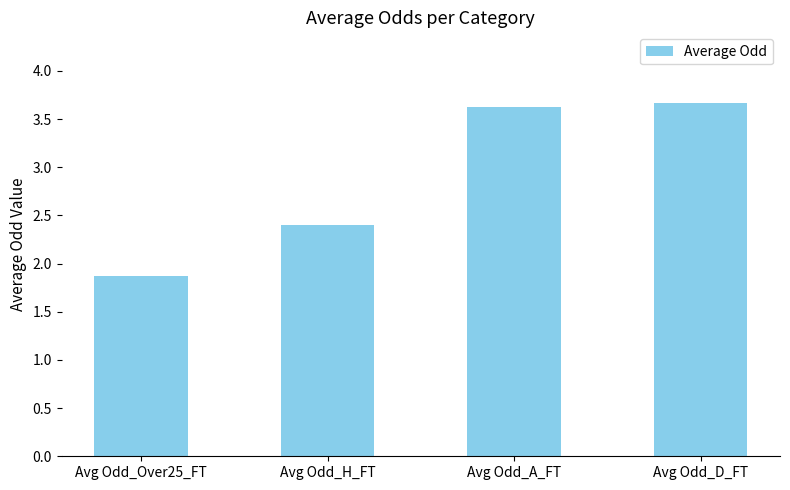

What is the greatest value displayed?

3.7